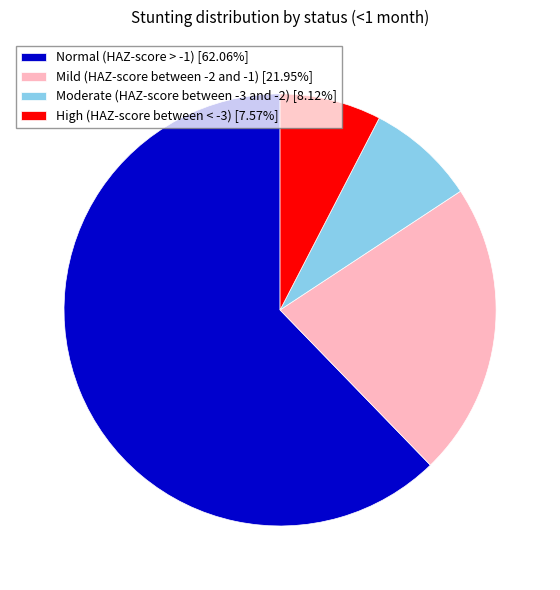

Rank the categories by value from lowest to highest.

High (HAZ-score between < -3), Moderate (HAZ-score between -3 and -2), Mild (HAZ-score between -2 and -1), Normal (HAZ-score > -1)